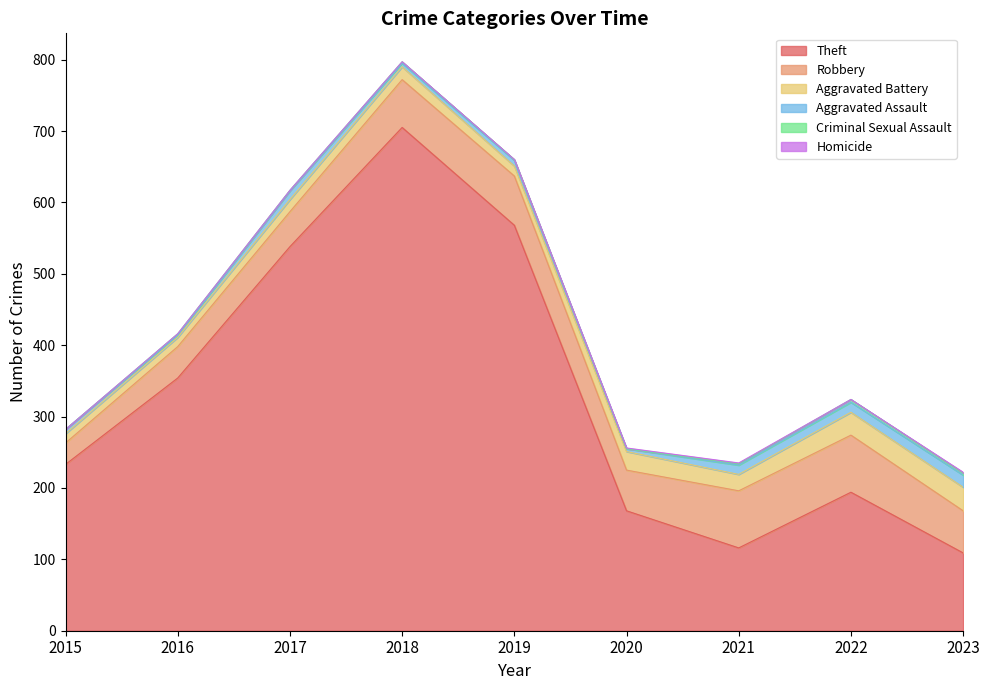

True or false: Theft and Homicide intersect in this chart.

False